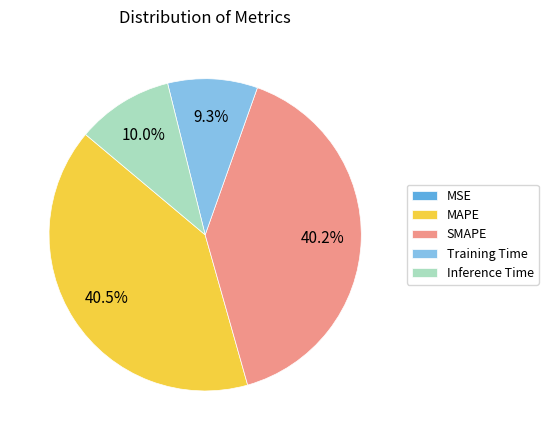

What is the ratio of the value at SMAPE to the value at MAPE?

1.0